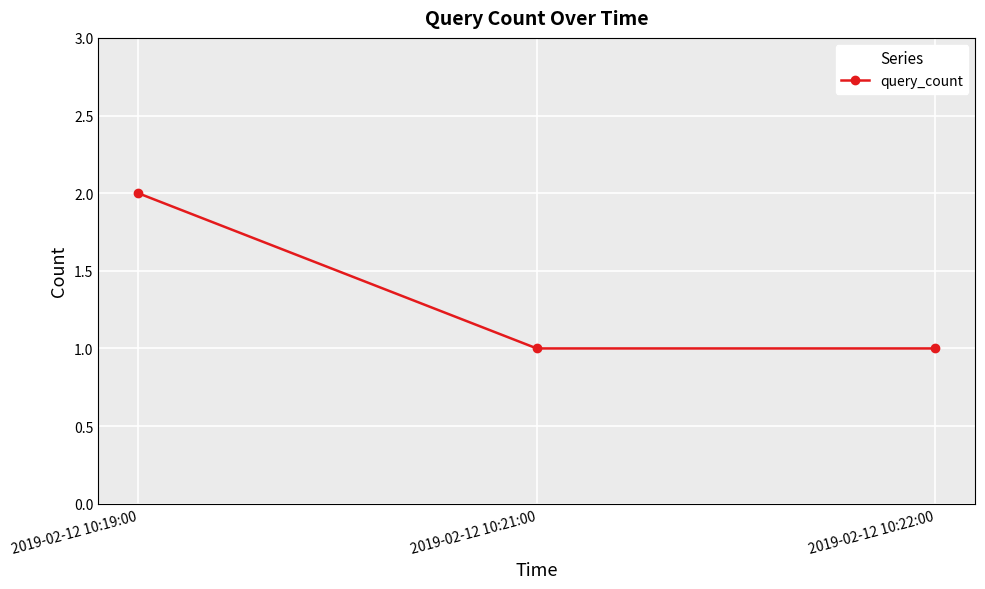

What is the difference between the maximum and second lowest values?

1